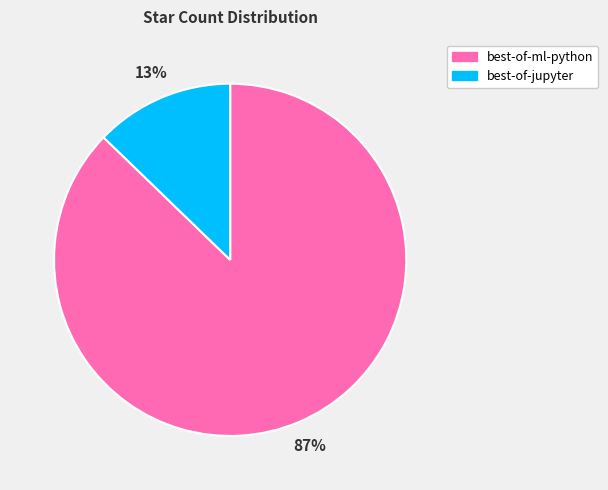

To the nearest percent, what percentage of the pie is best-of-jupyter?

13%